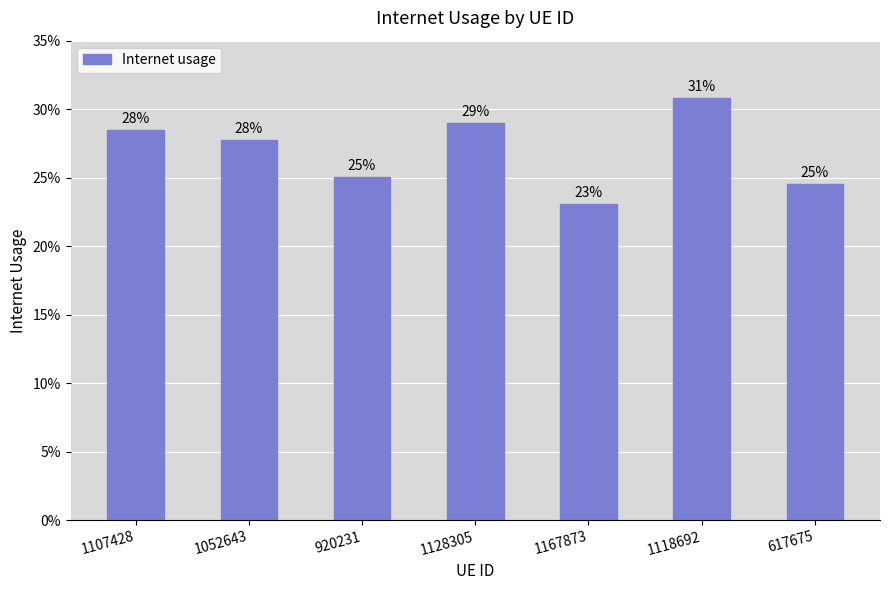

Does the chart contain any negative values?

No